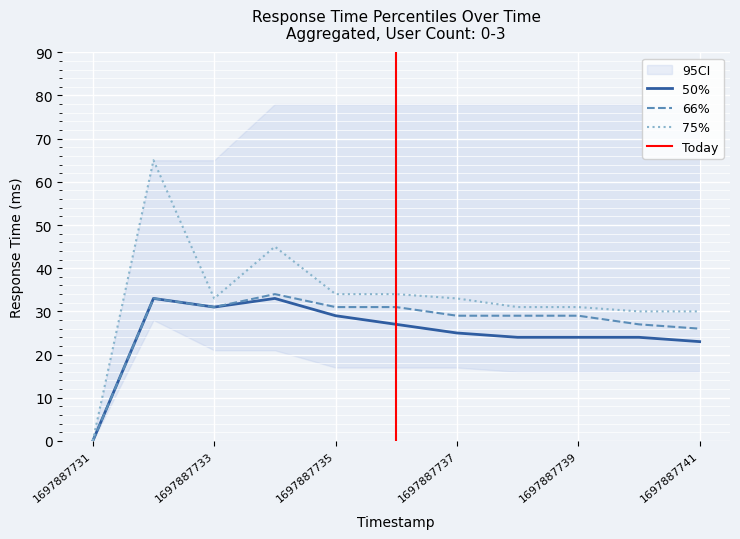

How many values in the 75% series exceed 33?

4